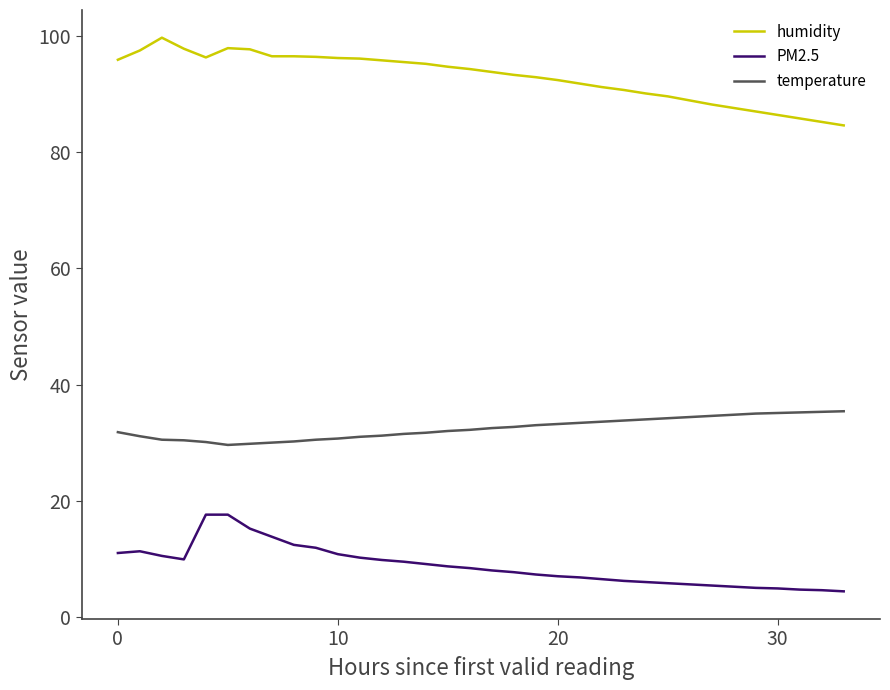

Which series has the largest total across all categories?

humidity